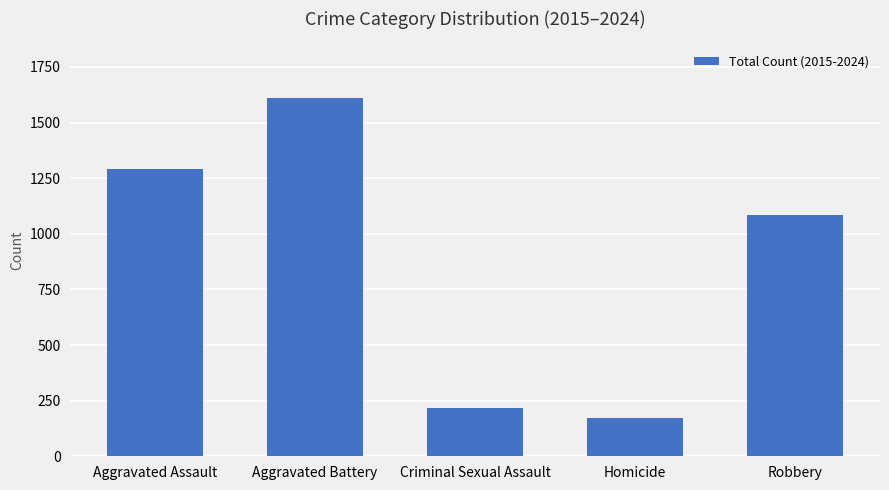

What is the sum of all values?

4378